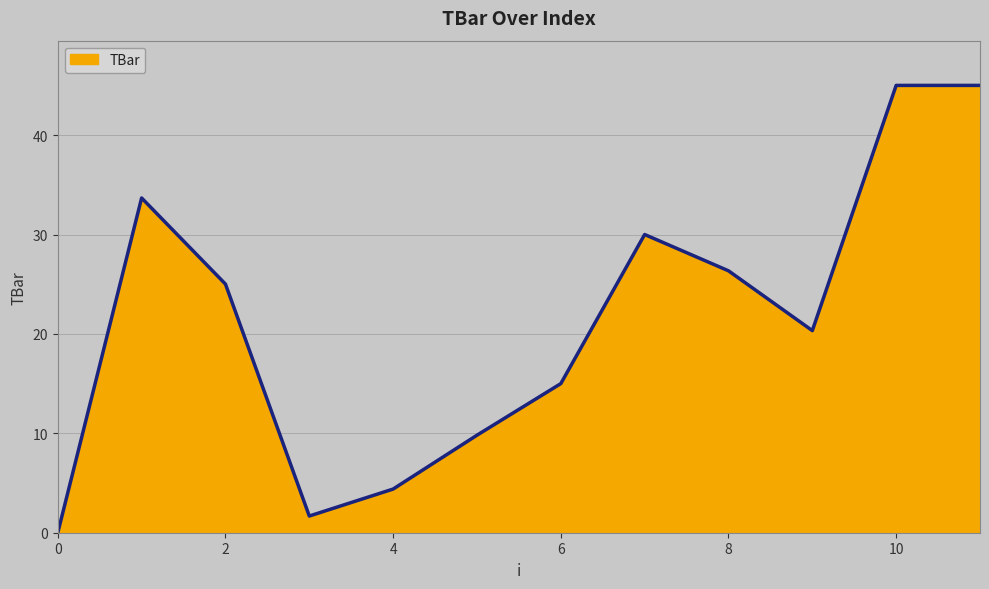

What is the maximum value shown in the chart?

45.0